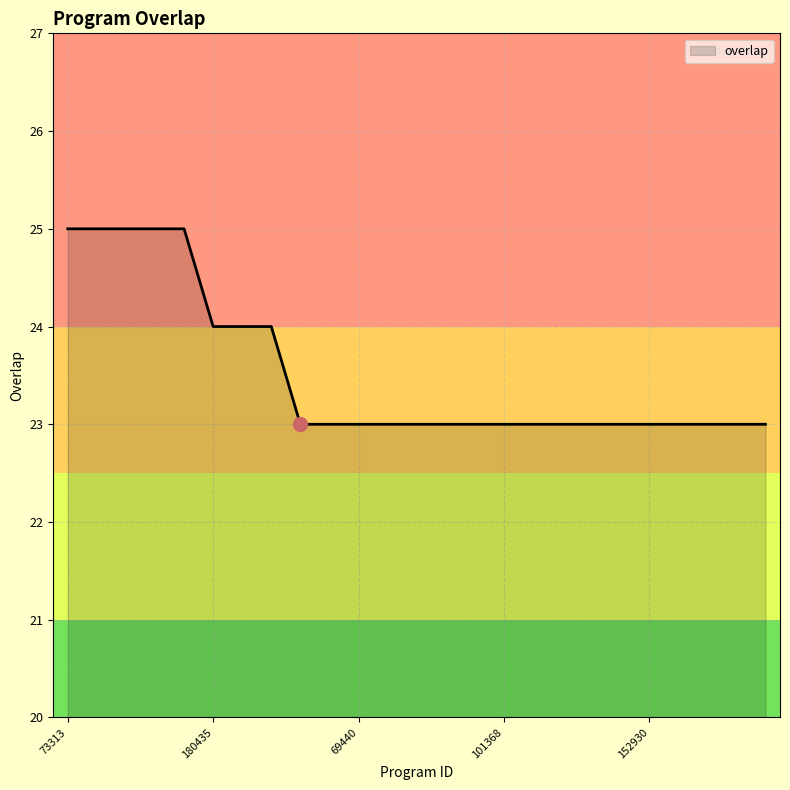

What is the greatest value displayed?

25